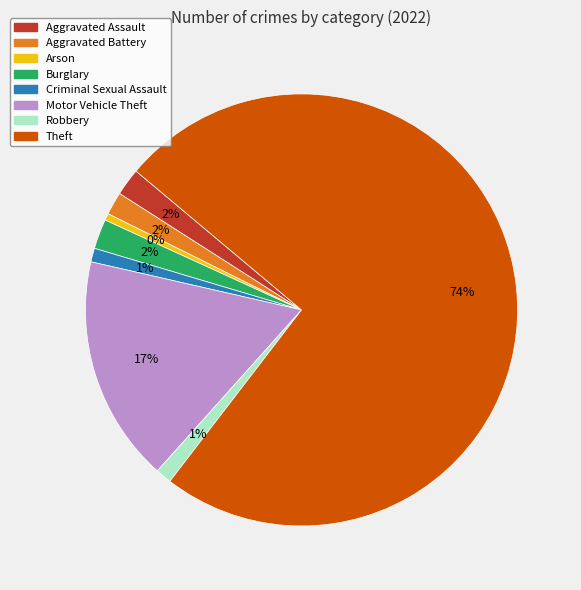

The Theft slice represents 74% of the pie. True or false?

True